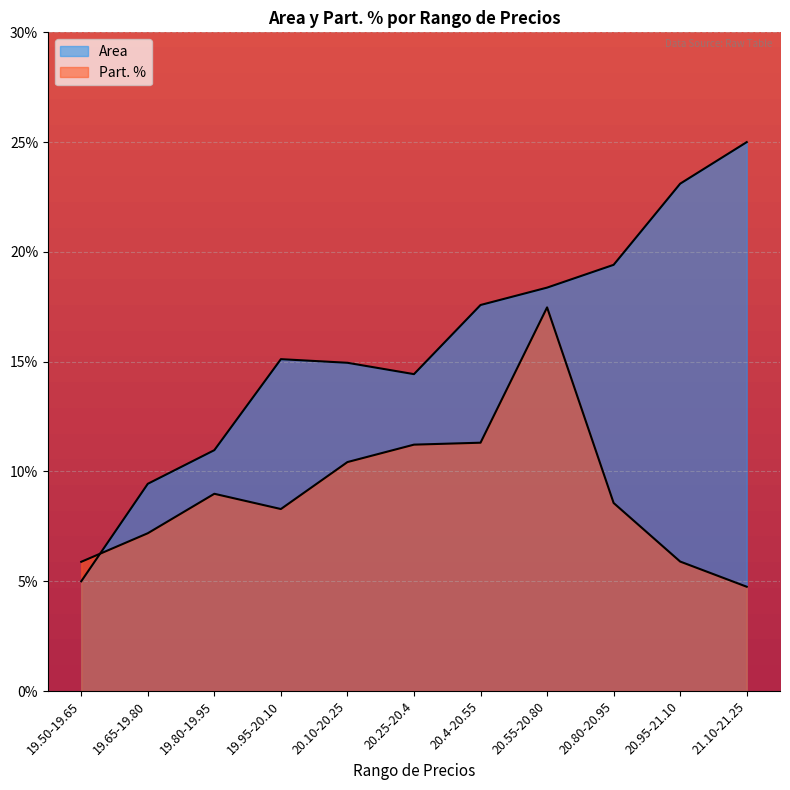

What is the total value across all series at 20.10-20.25?

25.4